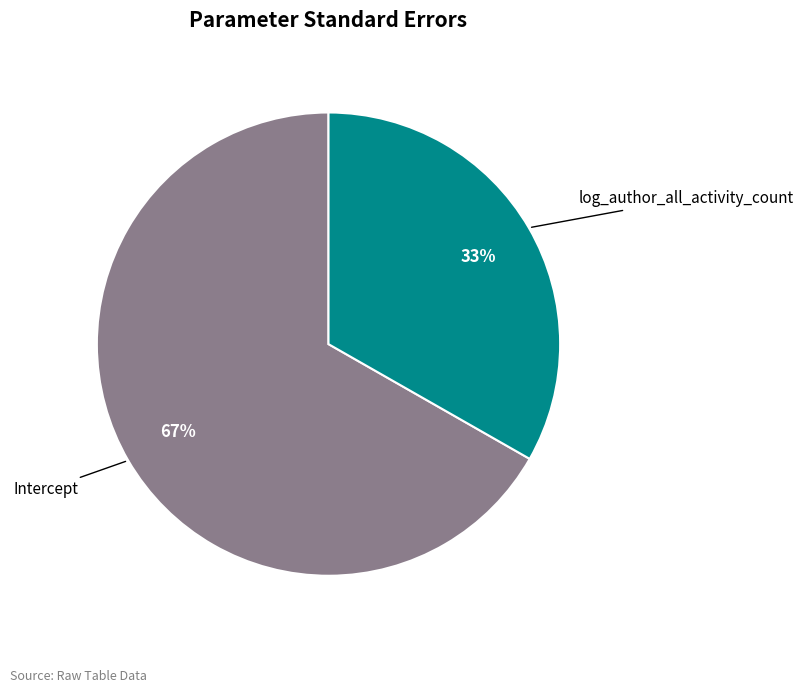

To the nearest percent, what is the average slice percentage?

50%